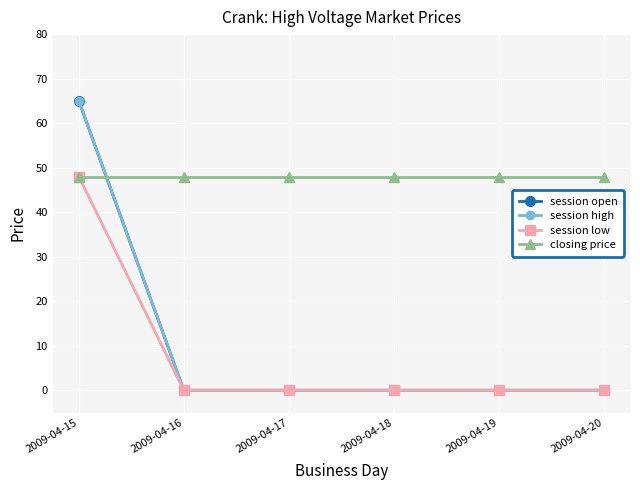

True or false: session low and session open intersect in this chart.

False